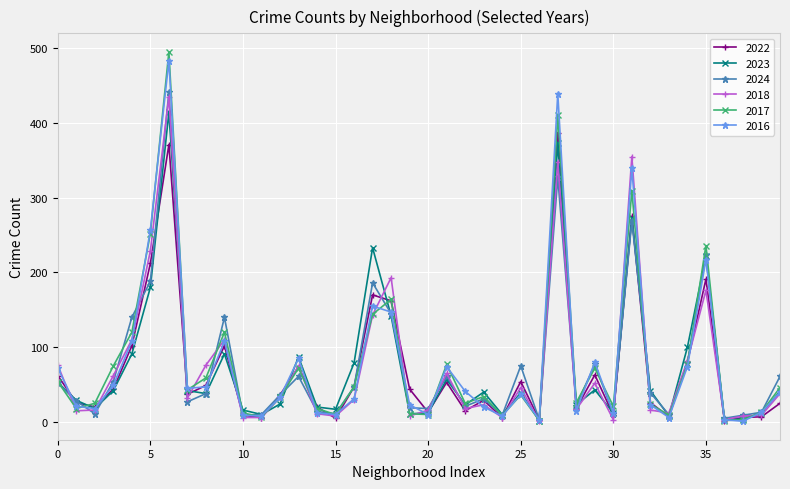

In 2016, how many points are lower than both neighbors (excluding endpoints)?

11